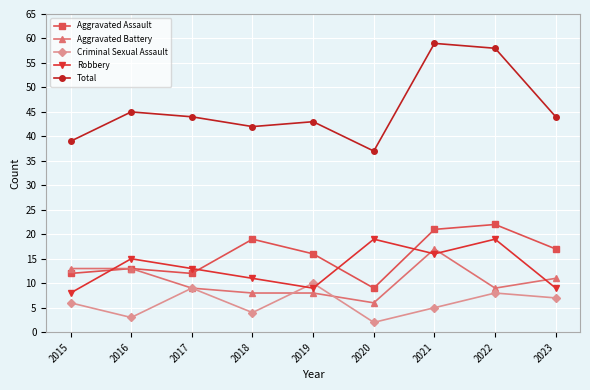

What is the sum of all Criminal Sexual Assault values?

54